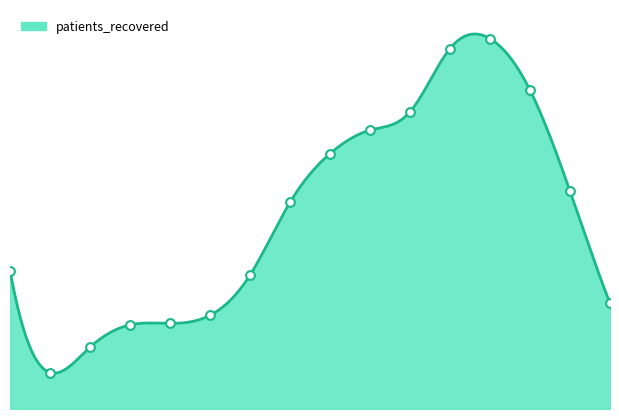

Approximately how many times larger is the value at 2 compared to 8?

0.2